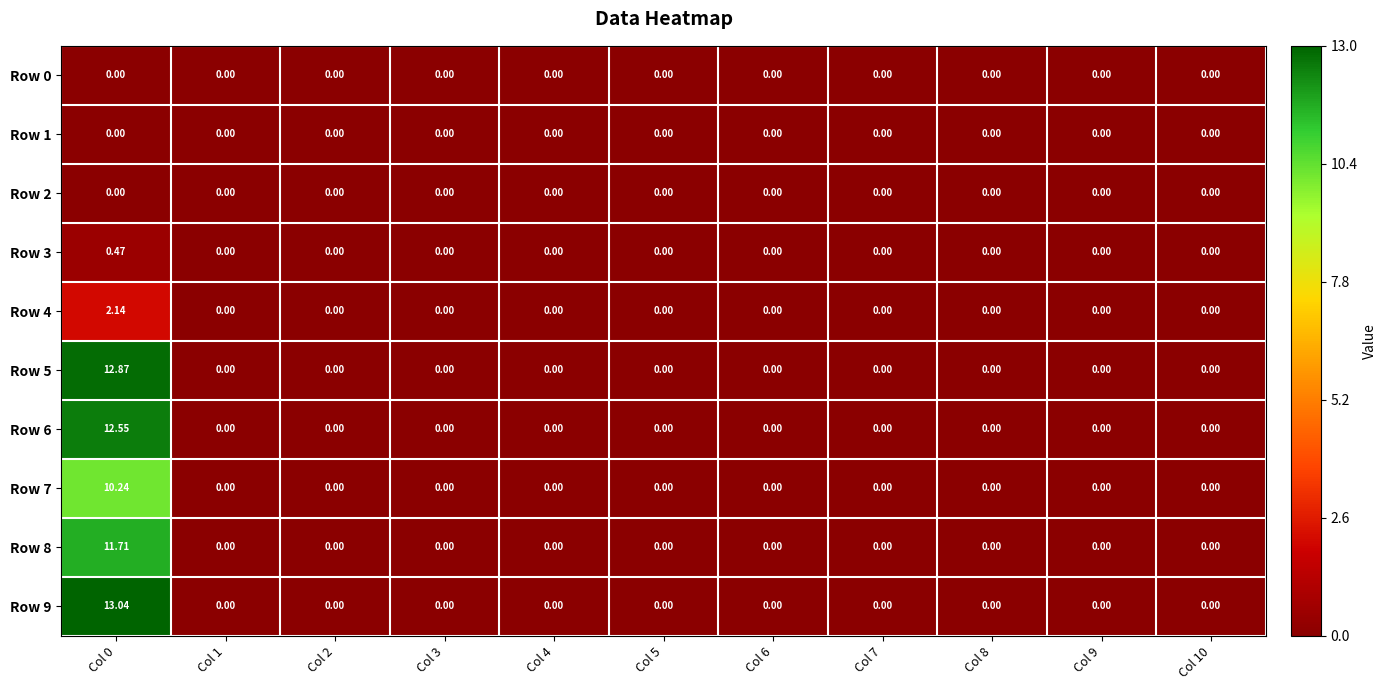

Reading left to right, extract all data points from this chart.

Row 0: Col 0=0.0	Col 1=0.0	Col 2=0.0	Col 3=0.0	Col 4=0.0	Col 5=0.0	Col 6=0.0	Col 7=0.0	Col 8=0.0	Col 9=0.0	Col 10=0.0
Row 1: Col 0=0.0	Col 1=0.0	Col 2=0.0	Col 3=0.0	Col 4=0.0	Col 5=0.0	Col 6=0.0	Col 7=0.0	Col 8=0.0	Col 9=0.0	Col 10=0.0
Row 2: Col 0=0.0	Col 1=0.0	Col 2=0.0	Col 3=0.0	Col 4=0.0	Col 5=0.0	Col 6=0.0	Col 7=0.0	Col 8=0.0	Col 9=0.0	Col 10=0.0
Row 3: Col 0=0.5	Col 1=0.0	Col 2=0.0	Col 3=0.0	Col 4=0.0	Col 5=0.0	Col 6=0.0	Col 7=0.0	Col 8=0.0	Col 9=0.0	Col 10=0.0
Row 4: Col 0=2.1	Col 1=0.0	Col 2=0.0	Col 3=0.0	Col 4=0.0	Col 5=0.0	Col 6=0.0	Col 7=0.0	Col 8=0.0	Col 9=0.0	Col 10=0.0
Row 5: Col 0=12.9	Col 1=0.0	Col 2=0.0	Col 3=0.0	Col 4=0.0	Col 5=0.0	Col 6=0.0	Col 7=0.0	Col 8=0.0	Col 9=0.0	Col 10=0.0
Row 6: Col 0=12.6	Col 1=0.0	Col 2=0.0	Col 3=0.0	Col 4=0.0	Col 5=0.0	Col 6=0.0	Col 7=0.0	Col 8=0.0	Col 9=0.0	Col 10=0.0
Row 7: Col 0=10.2	Col 1=0.0	Col 2=0.0	Col 3=0.0	Col 4=0.0	Col 5=0.0	Col 6=0.0	Col 7=0.0	Col 8=0.0	Col 9=0.0	Col 10=0.0
Row 8: Col 0=11.7	Col 1=0.0	Col 2=0.0	Col 3=0.0	Col 4=0.0	Col 5=0.0	Col 6=0.0	Col 7=0.0	Col 8=0.0	Col 9=0.0	Col 10=0.0
Row 9: Col 0=13.0	Col 1=0.0	Col 2=0.0	Col 3=0.0	Col 4=0.0	Col 5=0.0	Col 6=0.0	Col 7=0.0	Col 8=0.0	Col 9=0.0	Col 10=0.0